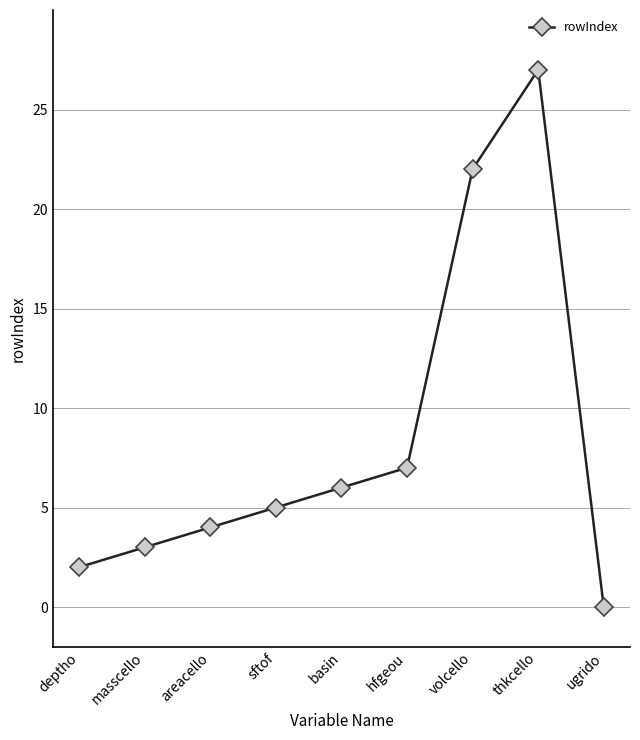

What is the sum of all values?

76